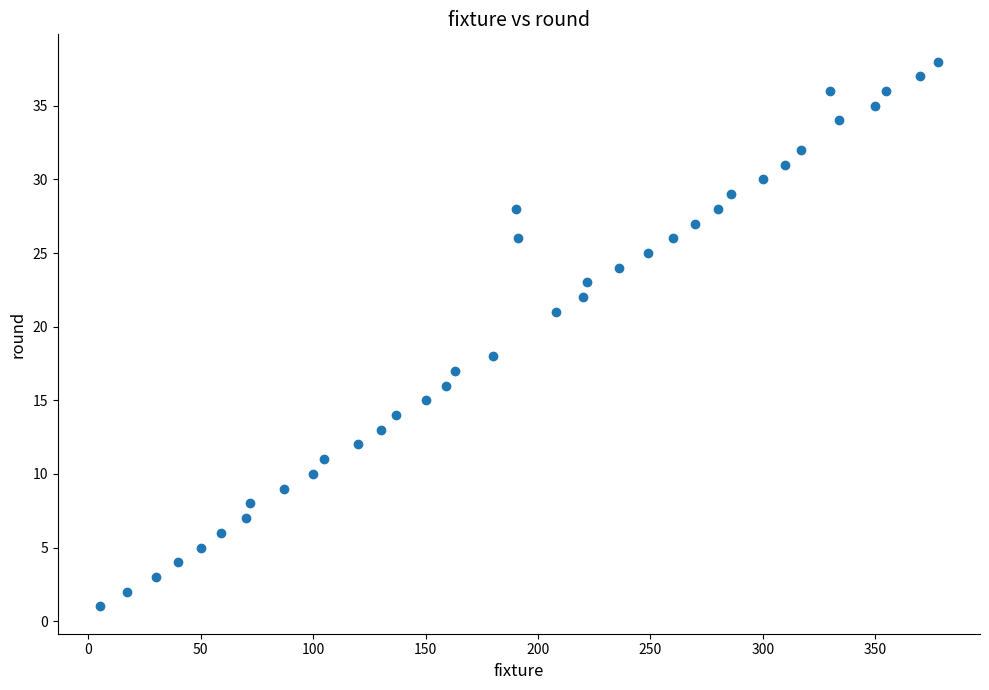

What Y value in the scatter plot is closest to 19?

18